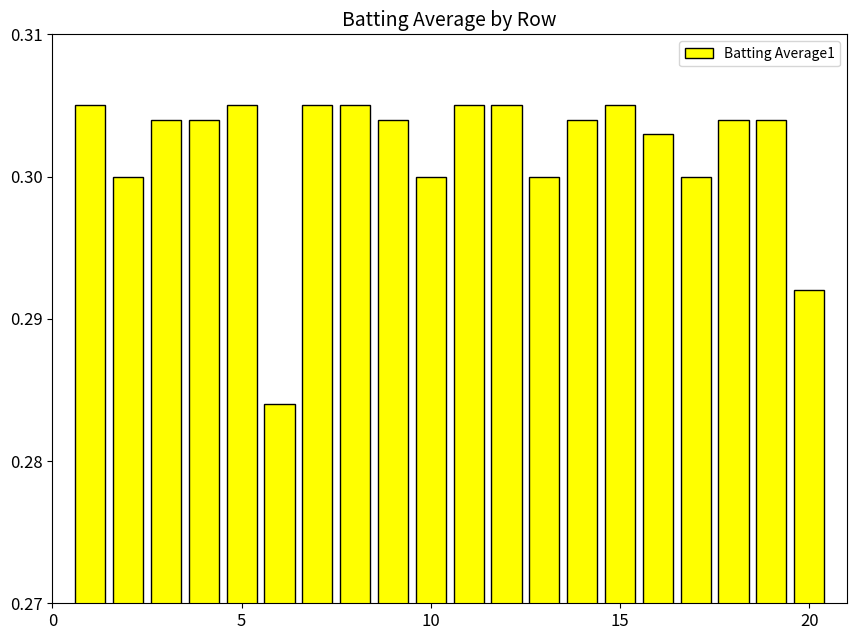

What is the sum of all values?

6.0